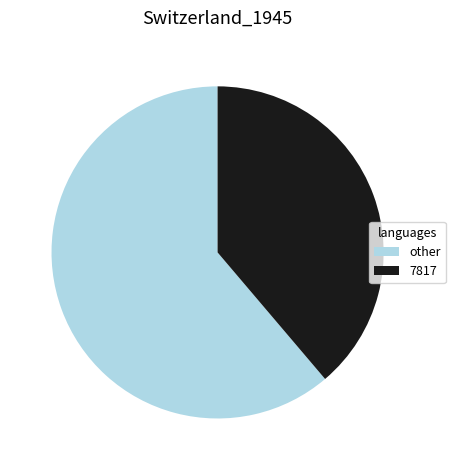

Which has a higher value, 7817 or other?

other